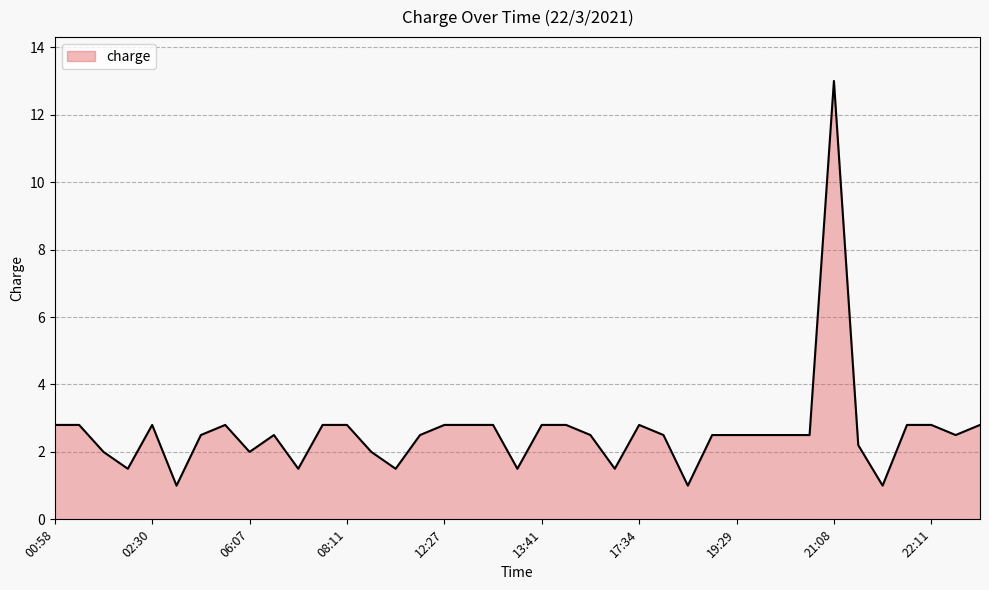

What is the maximum value shown in the chart?

13.0